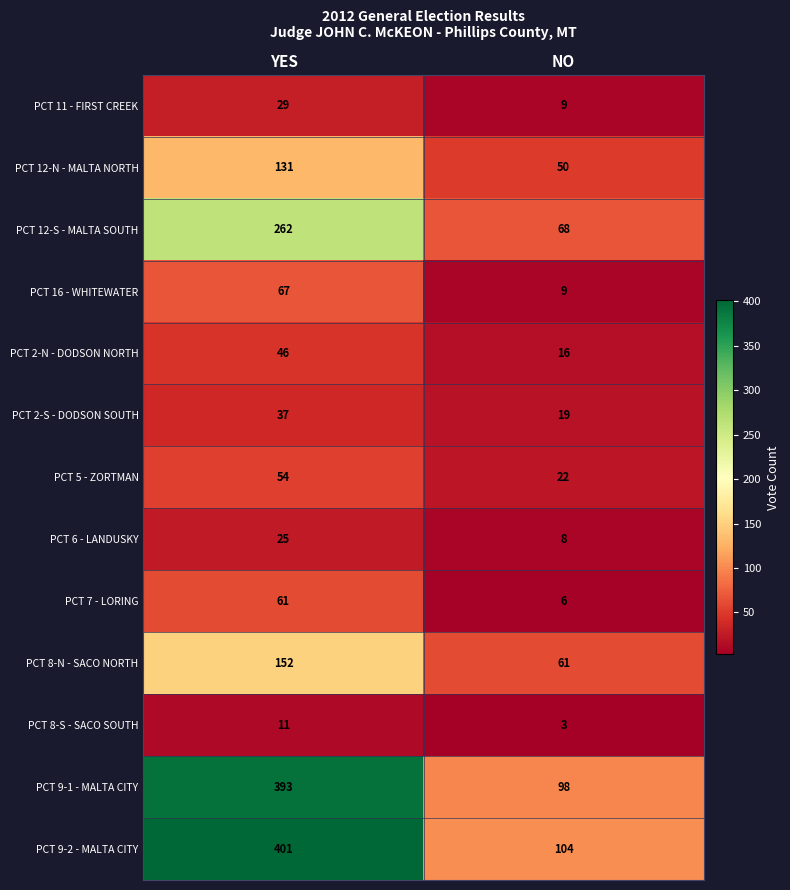

Which series has the largest total across all categories?

PCT 9-2 - MALTA CITY